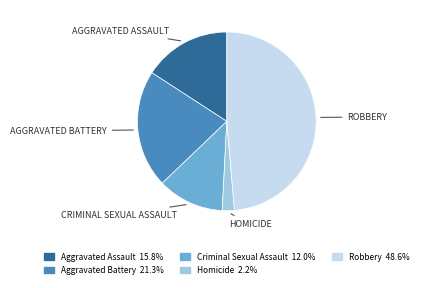

Is it true that Homicide is 2% of the pie?

True